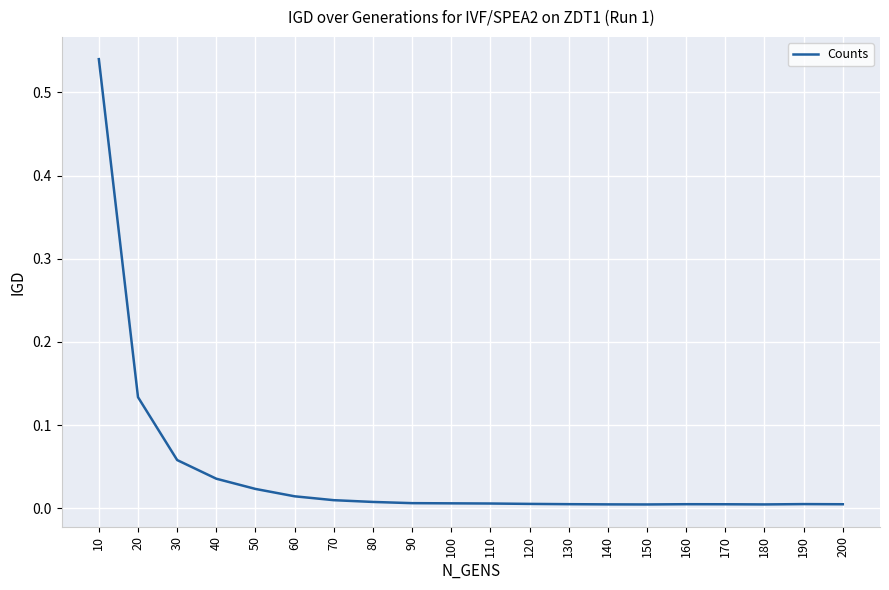

Does the chart have visible grid lines?

Yes